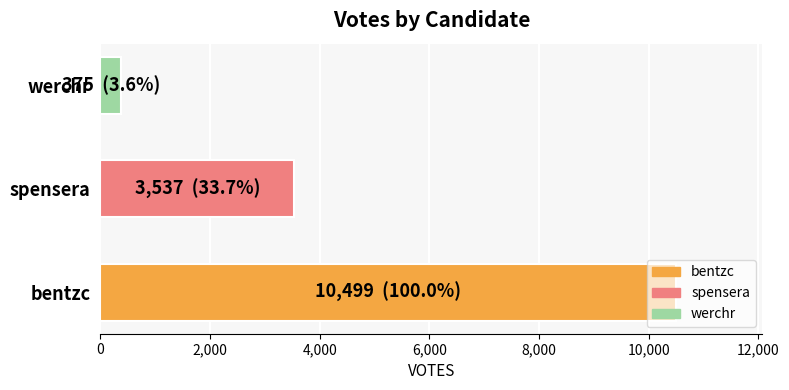

The chart shows a value of 3537 at spensera. True or false?

True